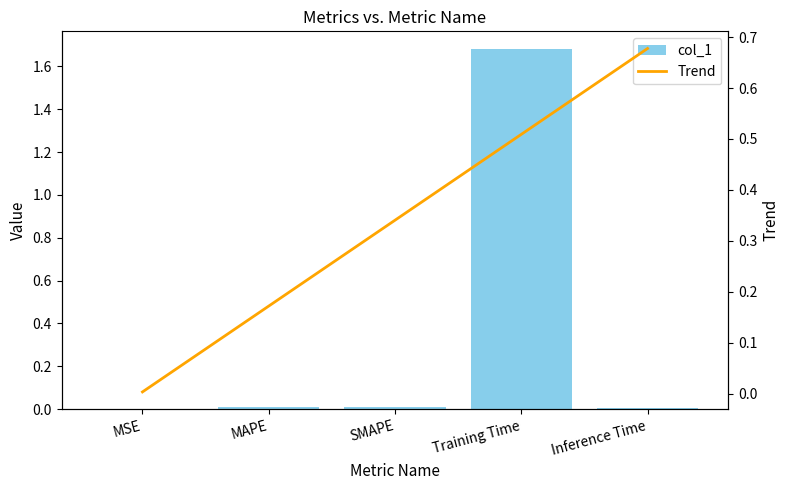

What position from the left is Inference Time?

5